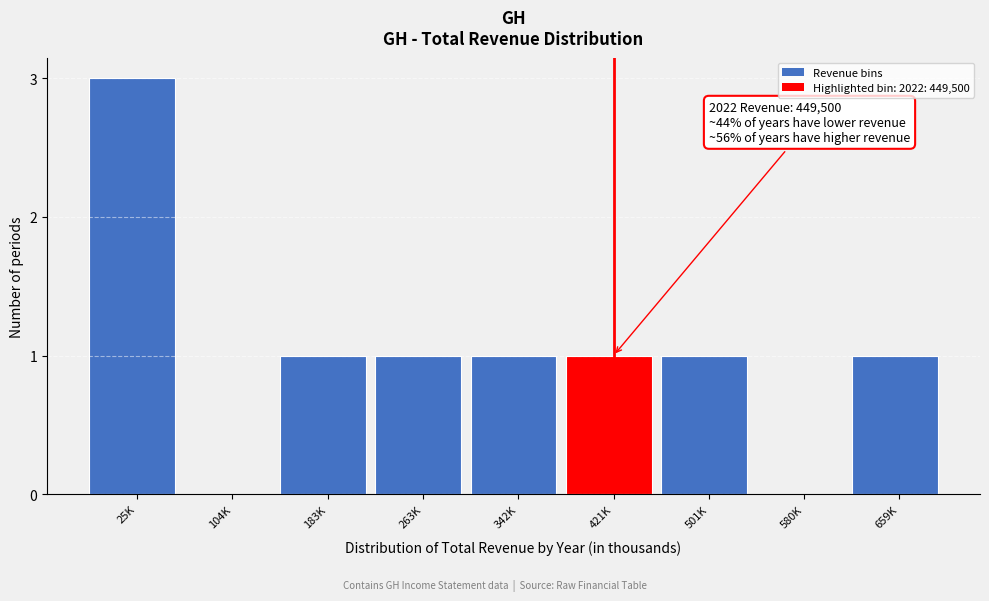

Reading left to right, what are all the values shown in this chart?

25K=3	104K=0	183K=1	263K=1	342K=1	421K=1	501K=1	580K=0	659K=1